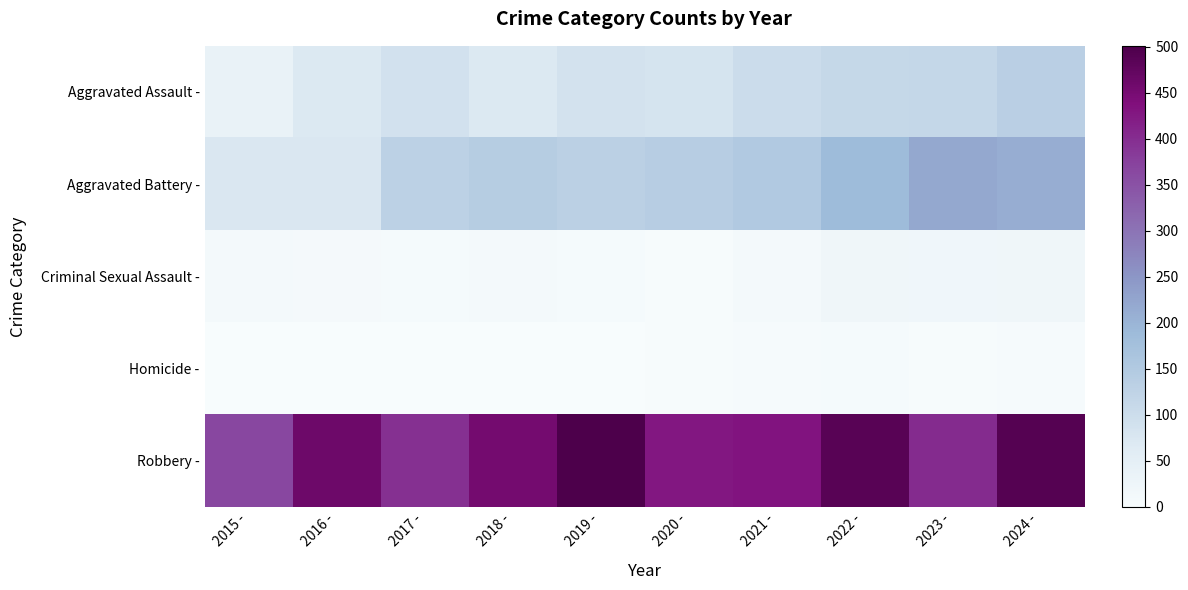

Reading left to right, extract all data points from this chart.

Aggravated Assault -: 2015 -=39	2016 -=69	2017 -=89	2018 -=69	2019 -=87	2020 -=83	2021 -=103	2022 -=113	2023 -=115	2024 -=134
Aggravated Battery -: 2015 -=74	2016 -=74	2017 -=130	2018 -=141	2019 -=132	2020 -=139	2021 -=151	2022 -=187	2023 -=221	2024 -=212
Criminal Sexual Assault -: 2015 -=11	2016 -=8	2017 -=7	2018 -=11	2019 -=7	2020 -=3	2021 -=11	2022 -=22	2023 -=20	2024 -=22
Homicide -: 2015 -=0	2016 -=1	2017 -=1	2018 -=1	2019 -=1	2020 -=2	2021 -=4	2022 -=6	2023 -=2	2024 -=4
Robbery -: 2015 -=365	2016 -=461	2017 -=397	2018 -=453	2019 -=501	2020 -=428	2021 -=432	2022 -=487	2023 -=403	2024 -=491